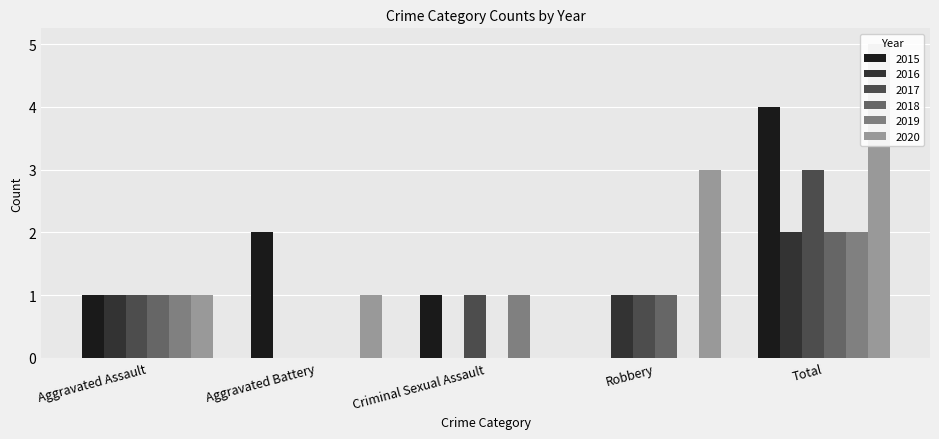

What is the greatest value displayed?

5